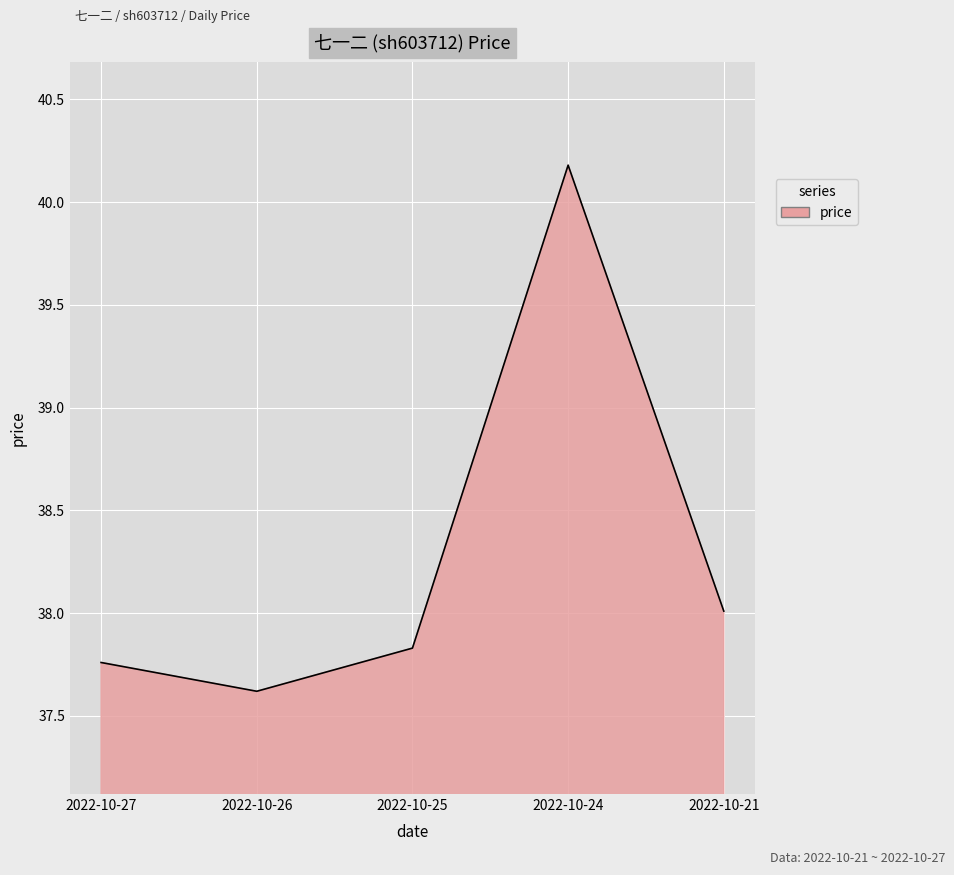

What is the greatest value displayed?

40.2